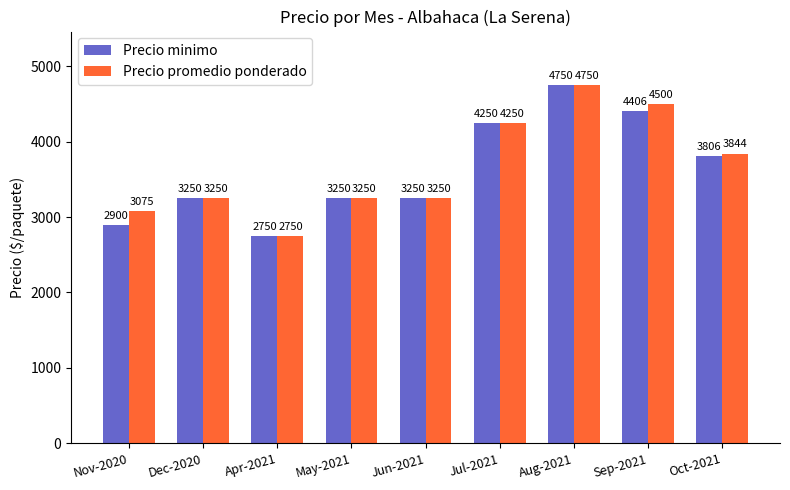

Is it true that Precio minimo equals 1113 at Nov-2020?

False